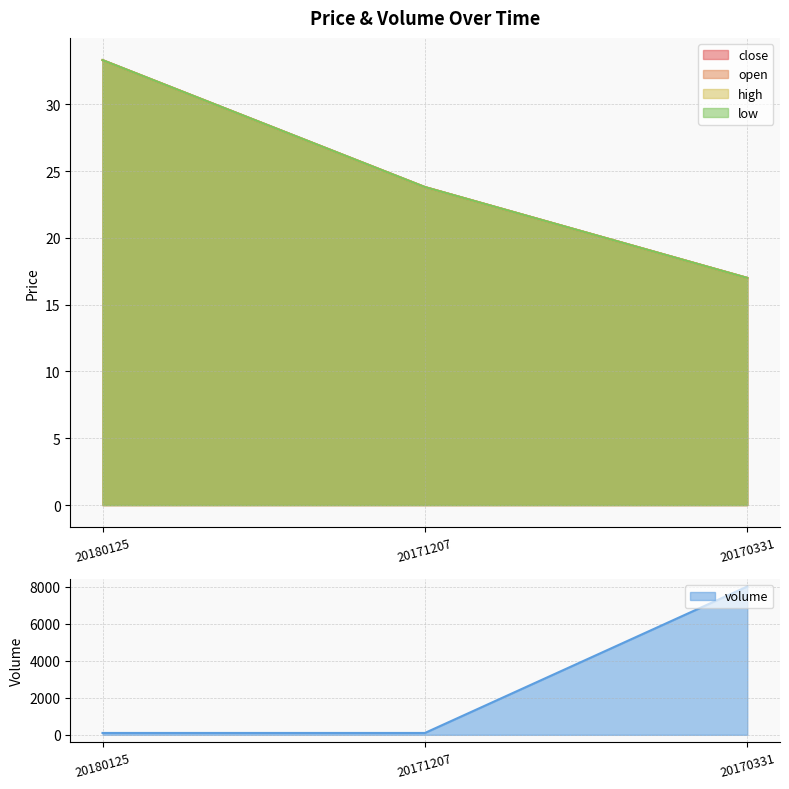

The value of volume at 20170331 is 8000.0. True or false?

True